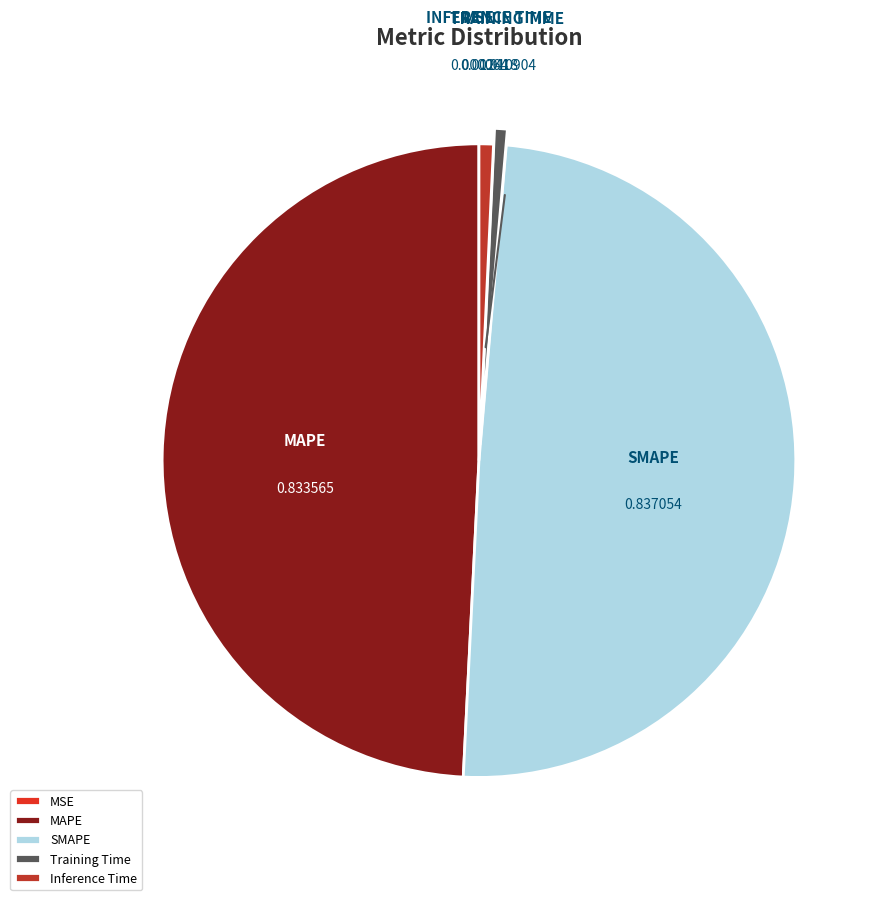

Is there a majority slice in this chart?

No